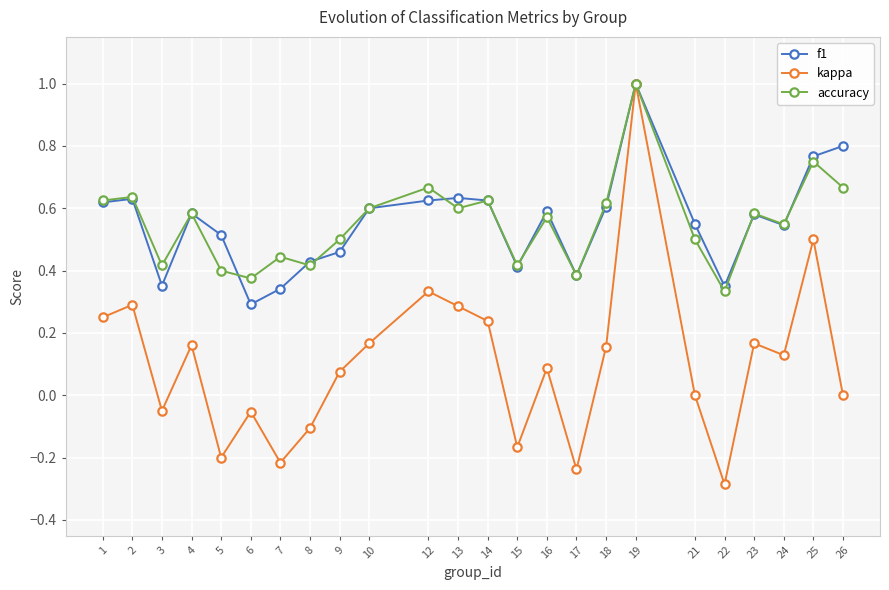

What is the maximum value shown in the chart?

1.0